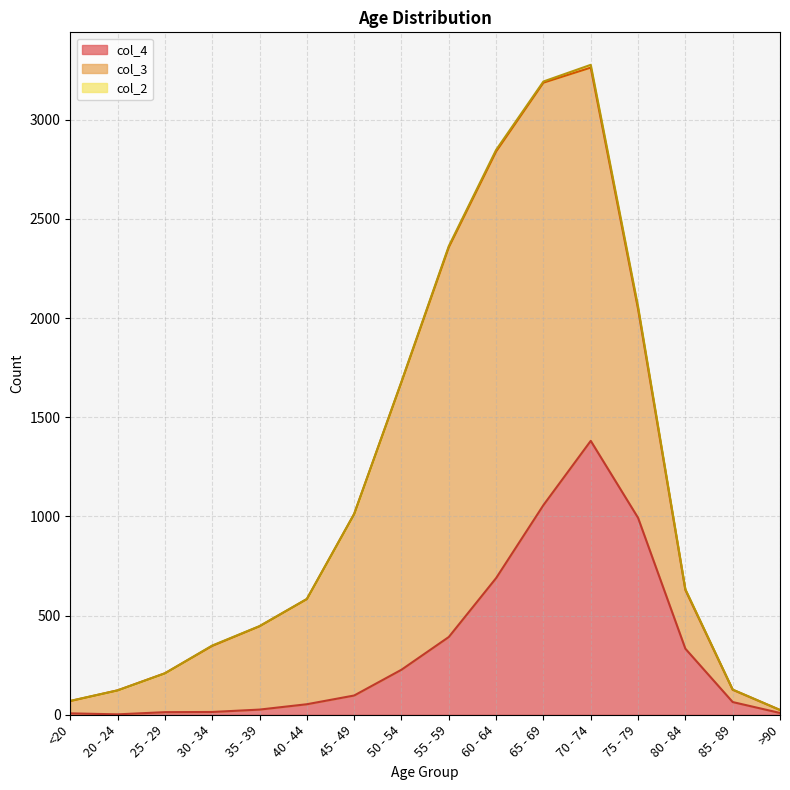

Is the value of col_2 at 50 - 54 greater than the value of col_3 at 75 - 79?

No